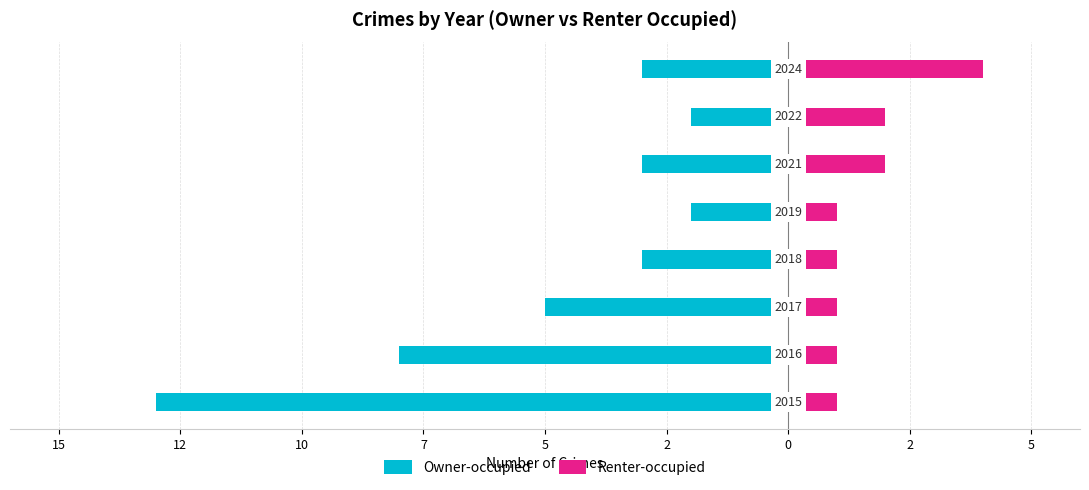

Which series has the largest range (max minus min)?

Owner-occupied